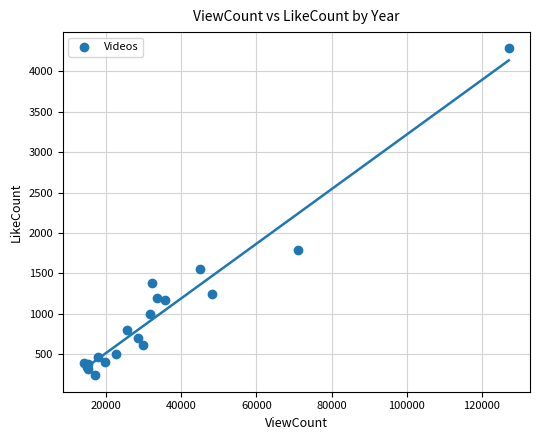

What Y value in the scatter plot is closest to 2261?

1790